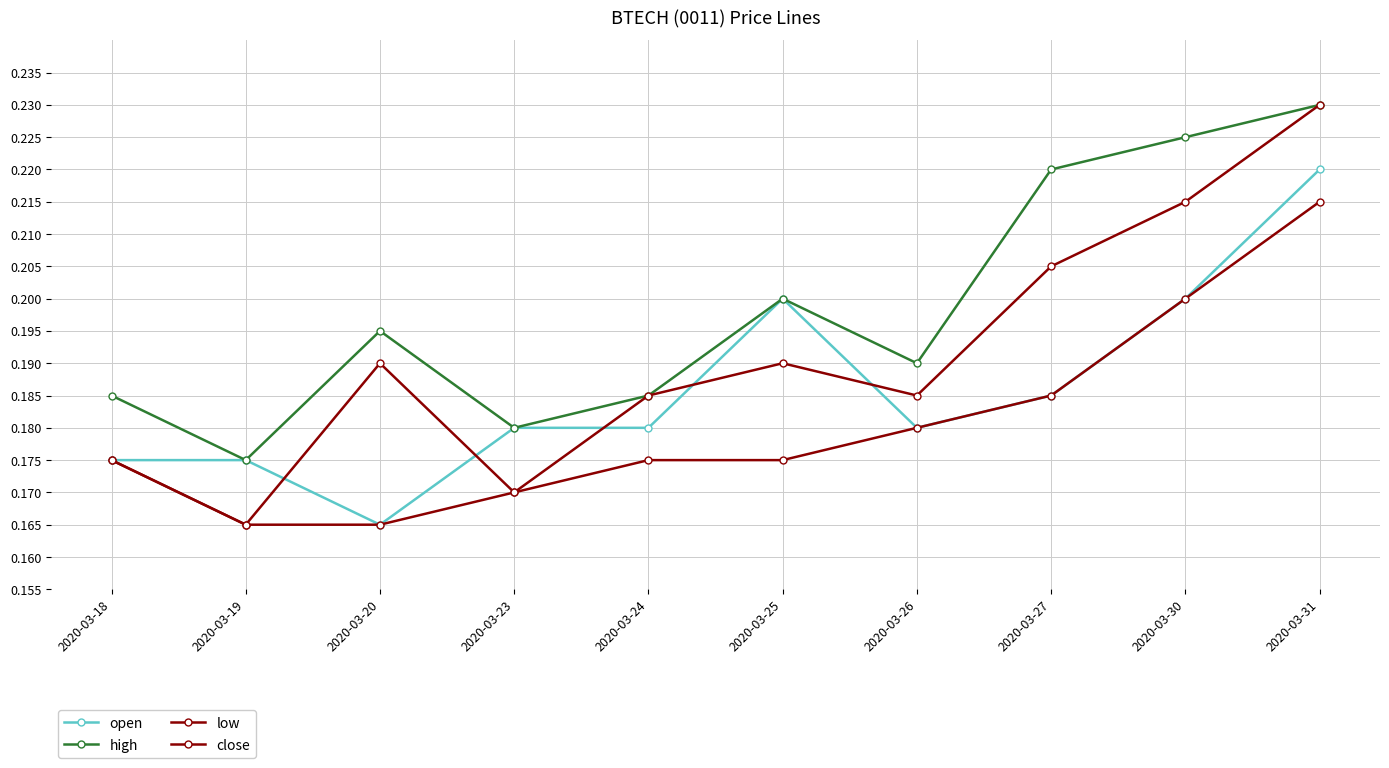

True or false: low has more than 2 interior local peaks.

False